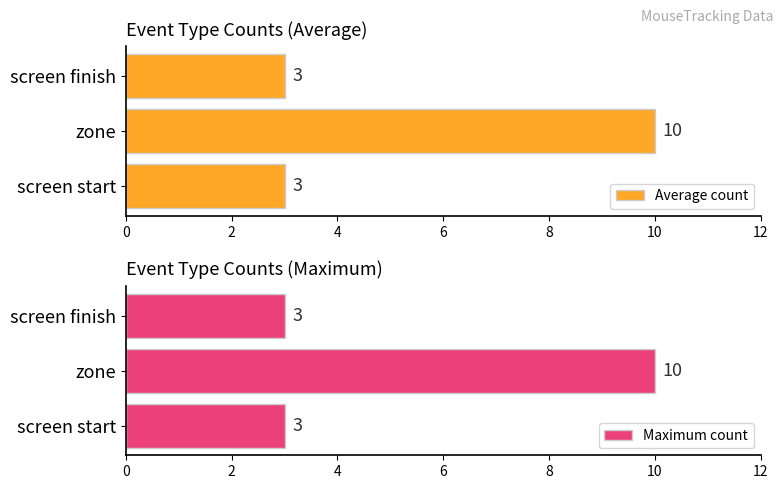

Are the bars grouped side by side (vs. stacked)?

Yes